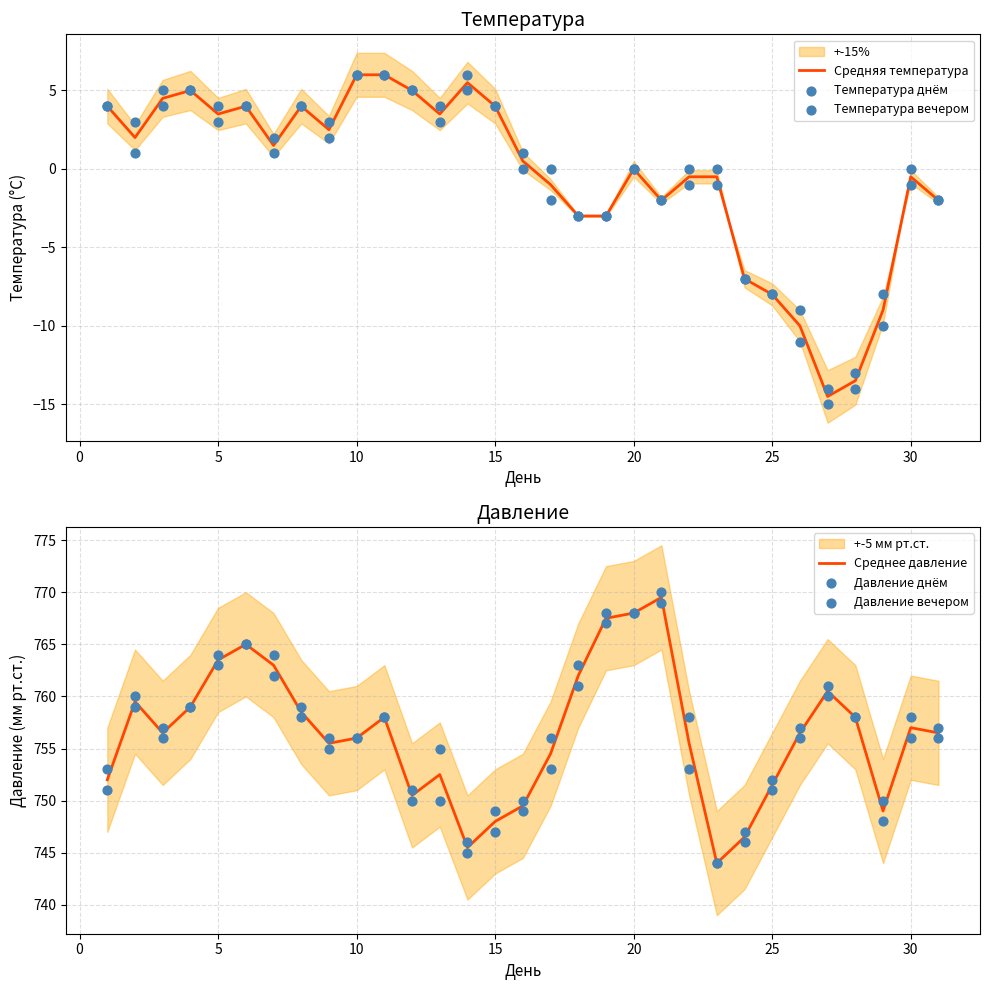

Which series has the largest Y range (max minus min)?

Давление днём